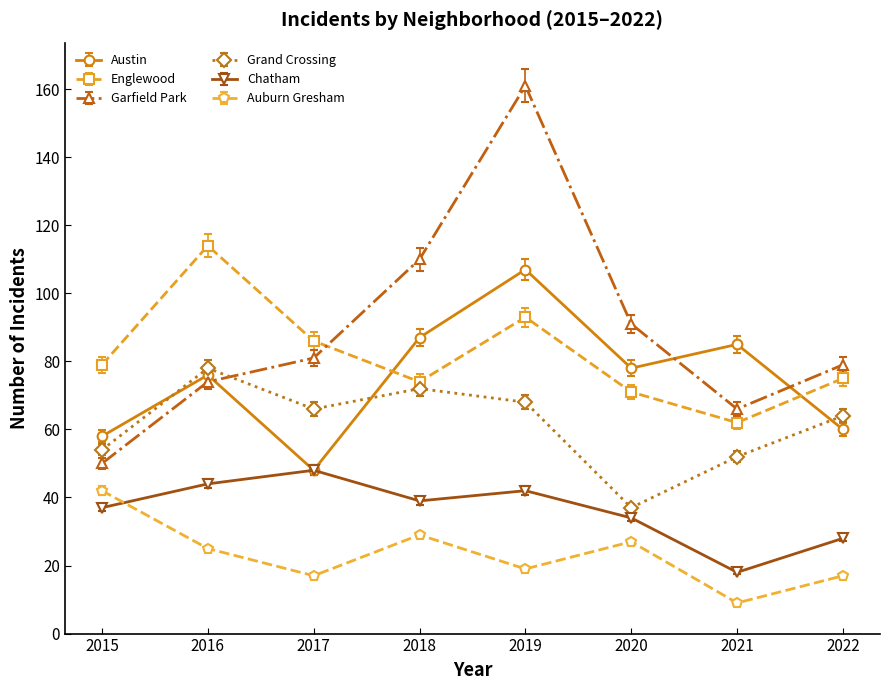

What is the spread (max minus min) of values at 2021?

76